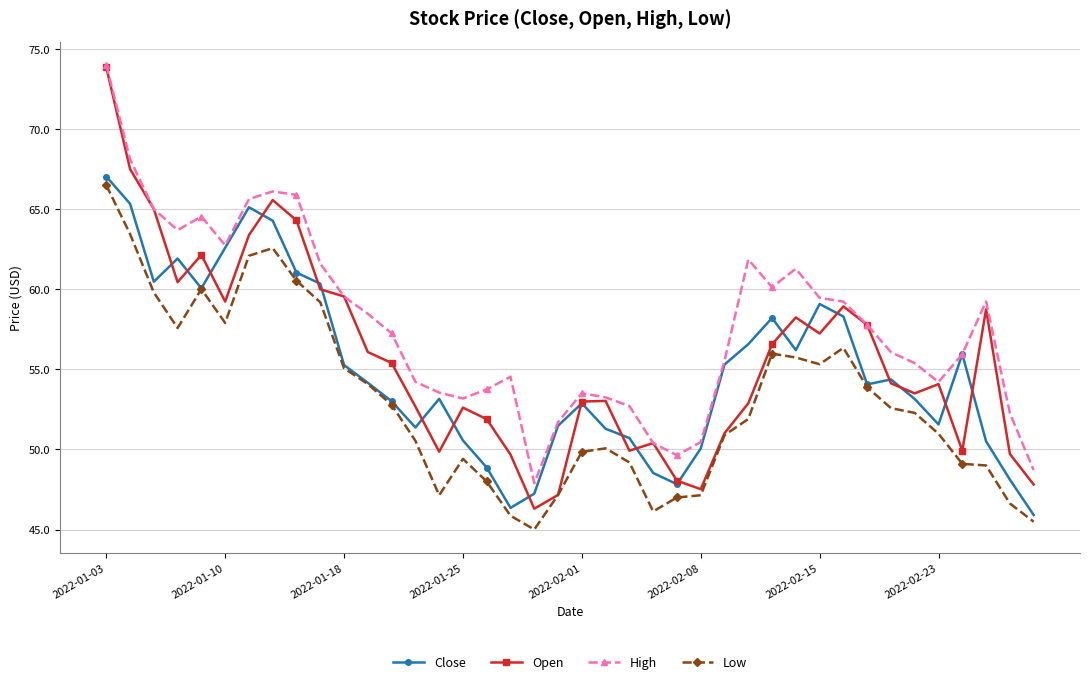

Which series has the largest total across all categories?

High